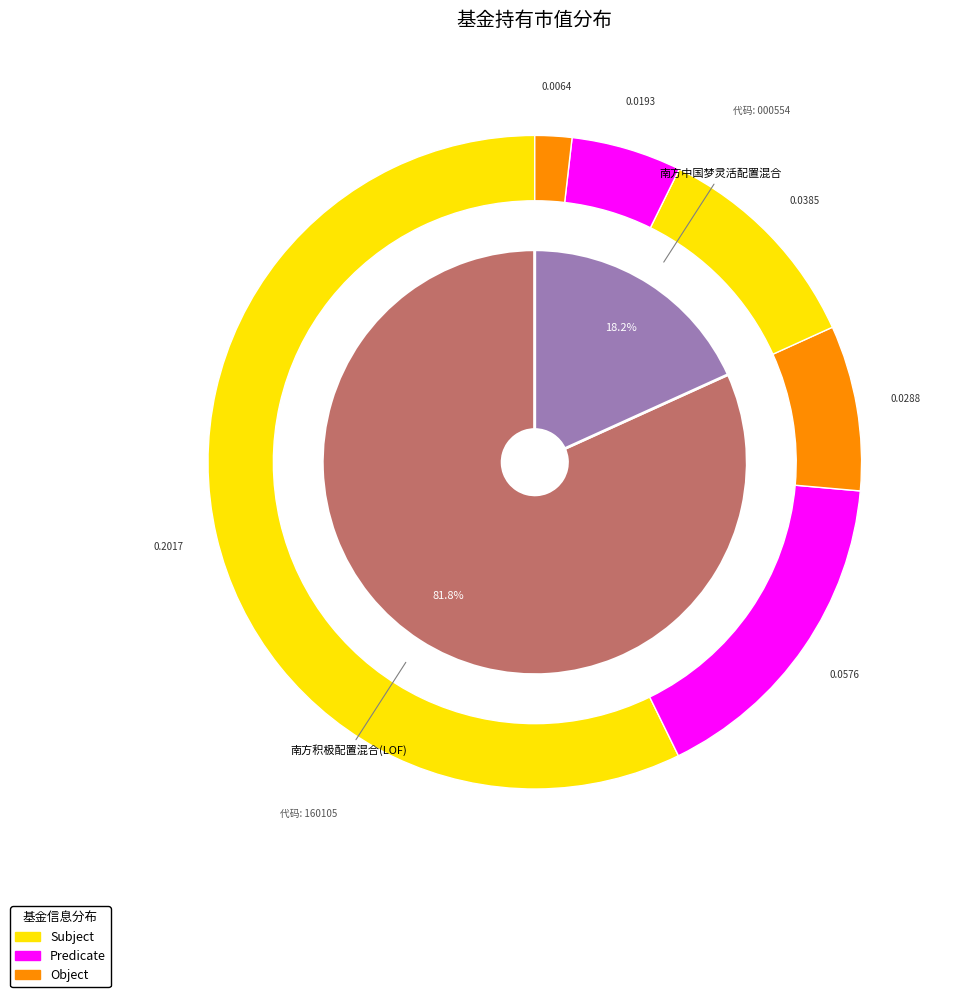

Rank the categories by value from highest to lowest.

南方积极配置混合(LOF), 南方中国梦灵活配置混合